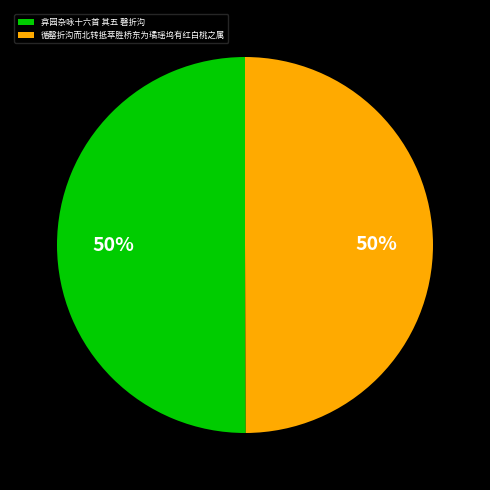

To the nearest percent, what percentage of the pie is 循罄折沟而北转抵萃胜桥东为璚瑶坞有红白桃之属?

50%